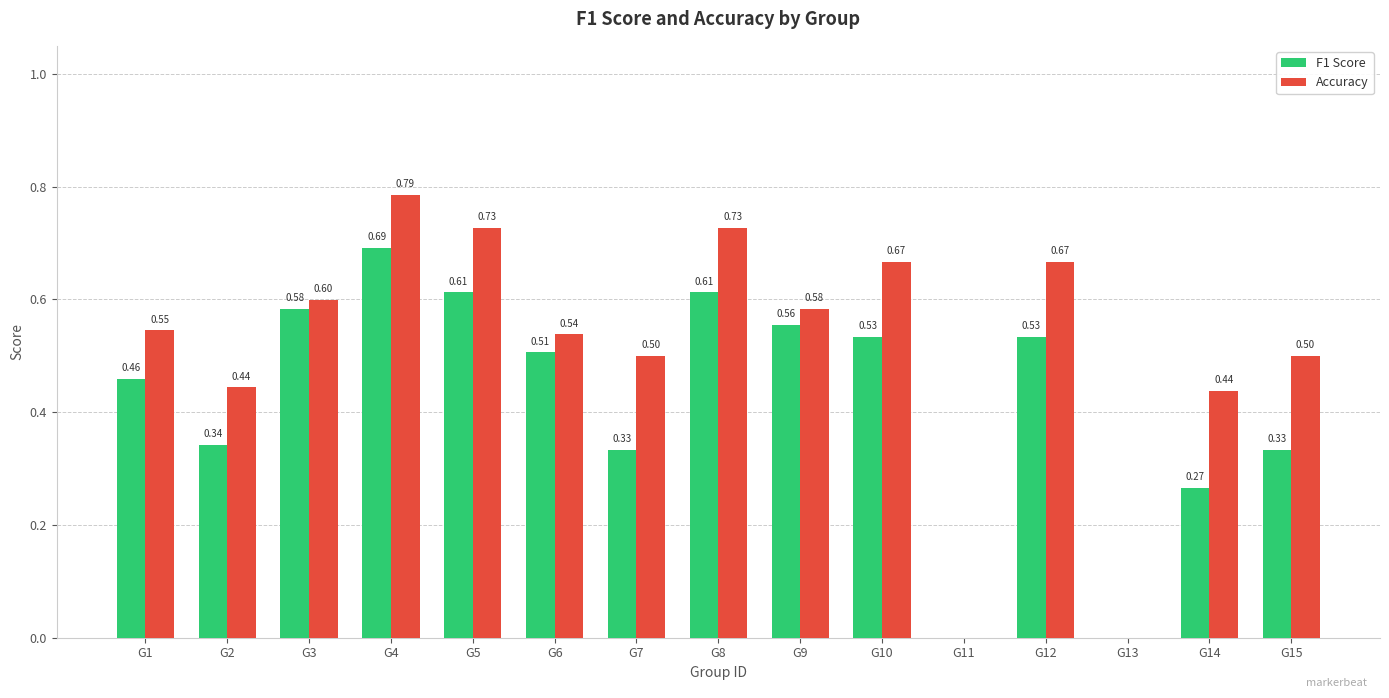

The Accuracy series shows 0.0 at G11. True or false?

True